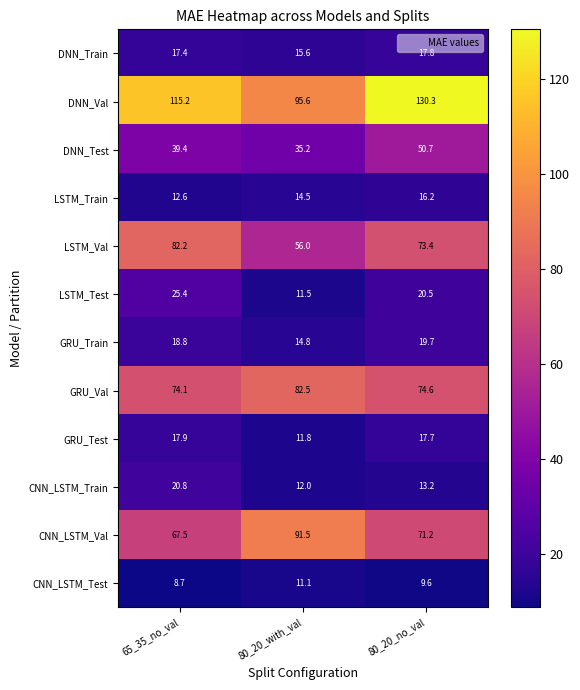

The value of LSTM_Val at 80_20_with_val is 56.0. True or false?

True